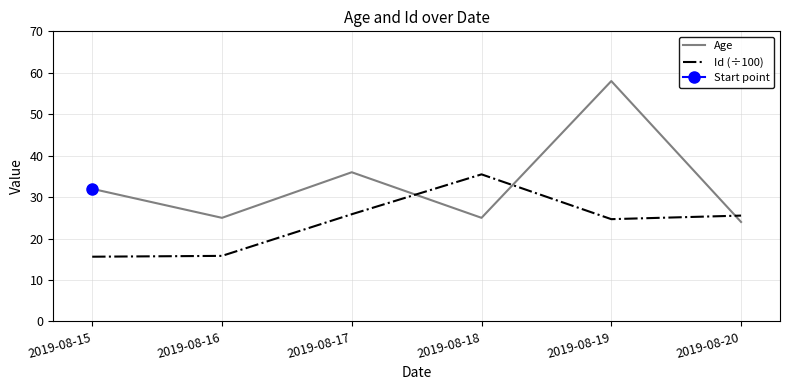

At which label does Age first exceed 32?

2019-08-17